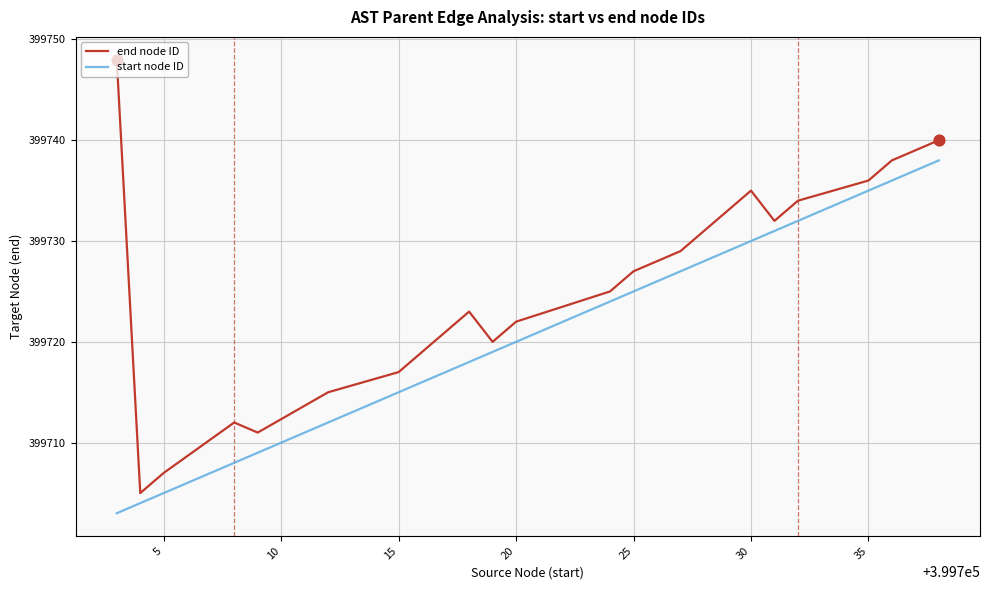

At how many categories does at least one series exceed 399721?

12